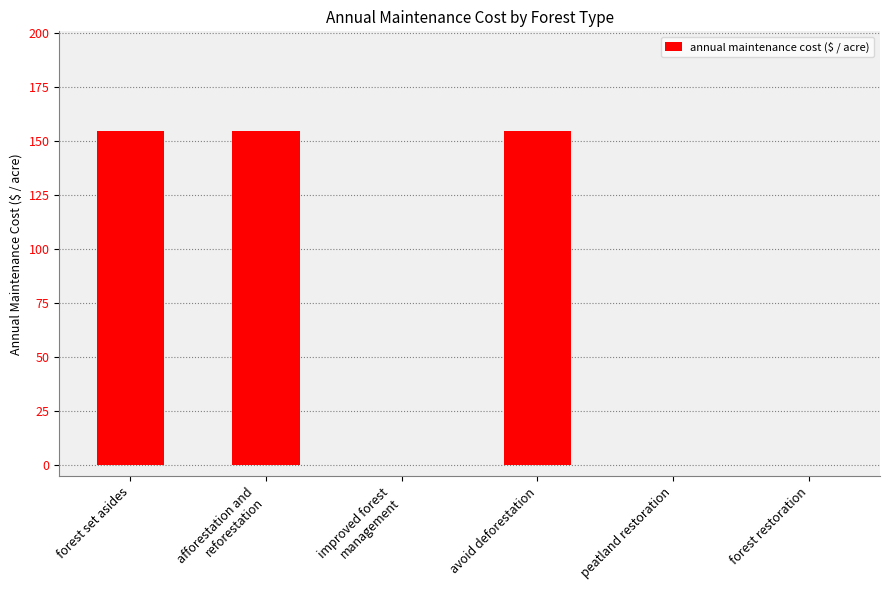

What is the greatest value displayed?

154.3